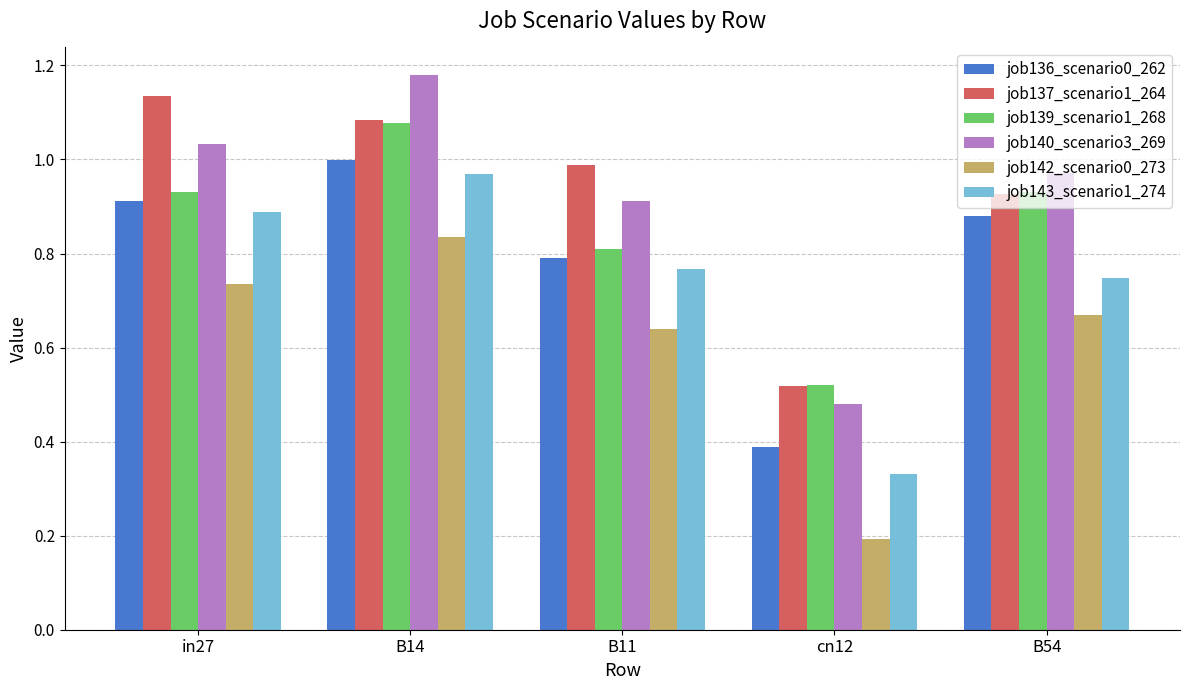

At which label does job137_scenario1_264 reach its peak?

in27